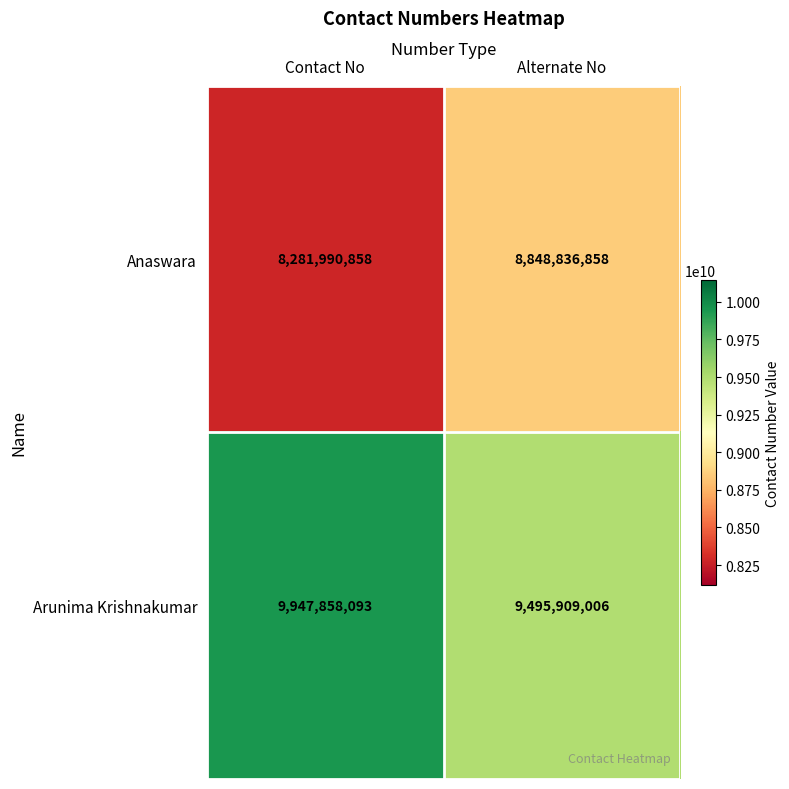

The value of Arunima Krishnakumar at Alternate No is 9495909006. True or false?

True